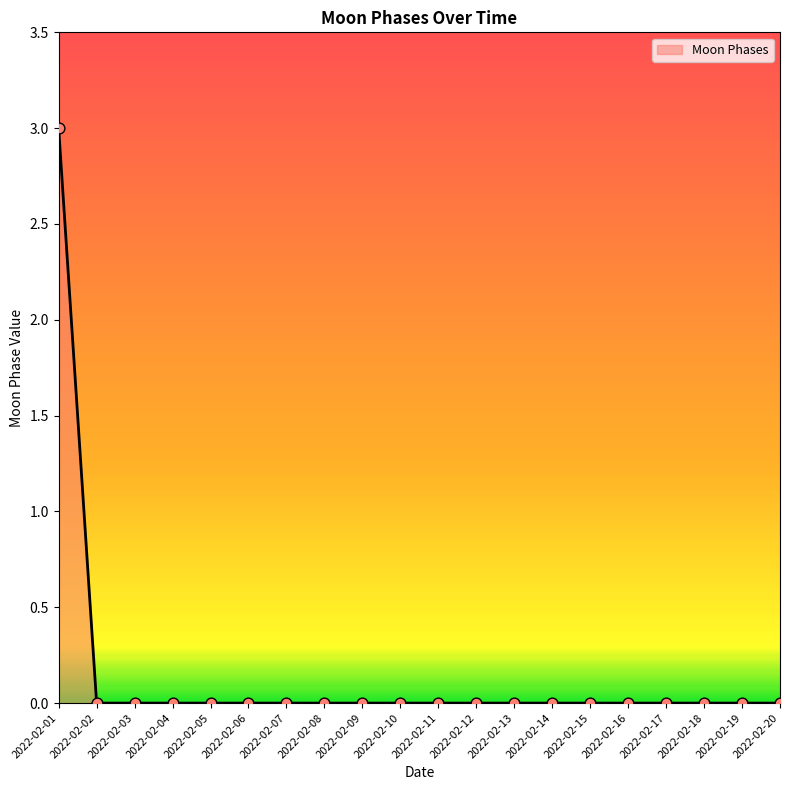

What is the change in value from 2022-02-01 to 2022-02-08?

-3